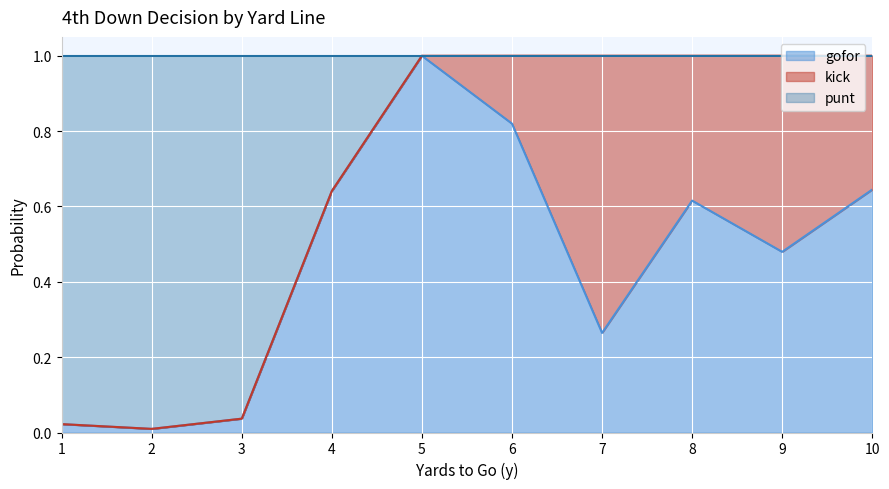

How many times do punt and kick cross each other?

1